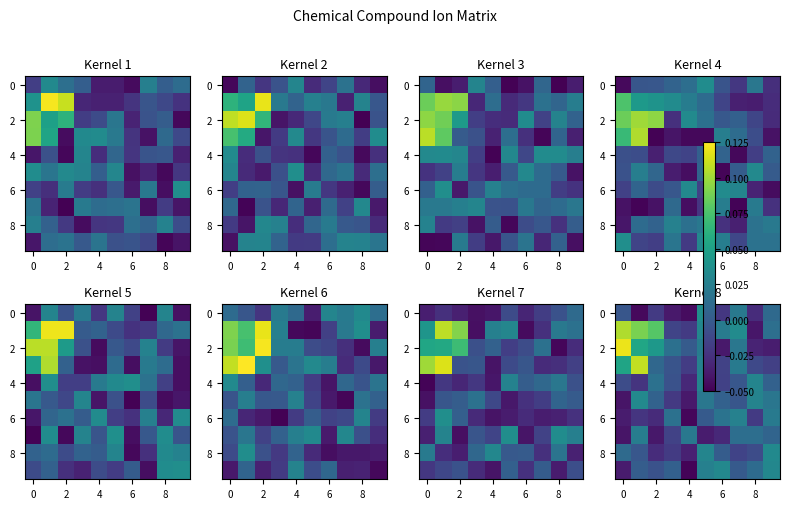

The 6 series shows -0.0 at 2. True or false?

True